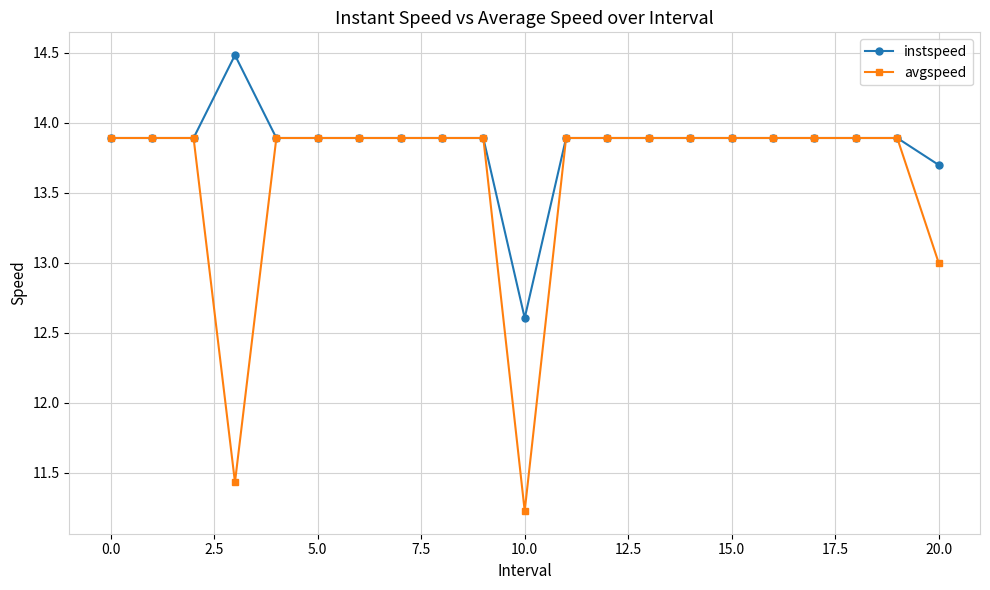

What is the minimum value for avgspeed?

11.2